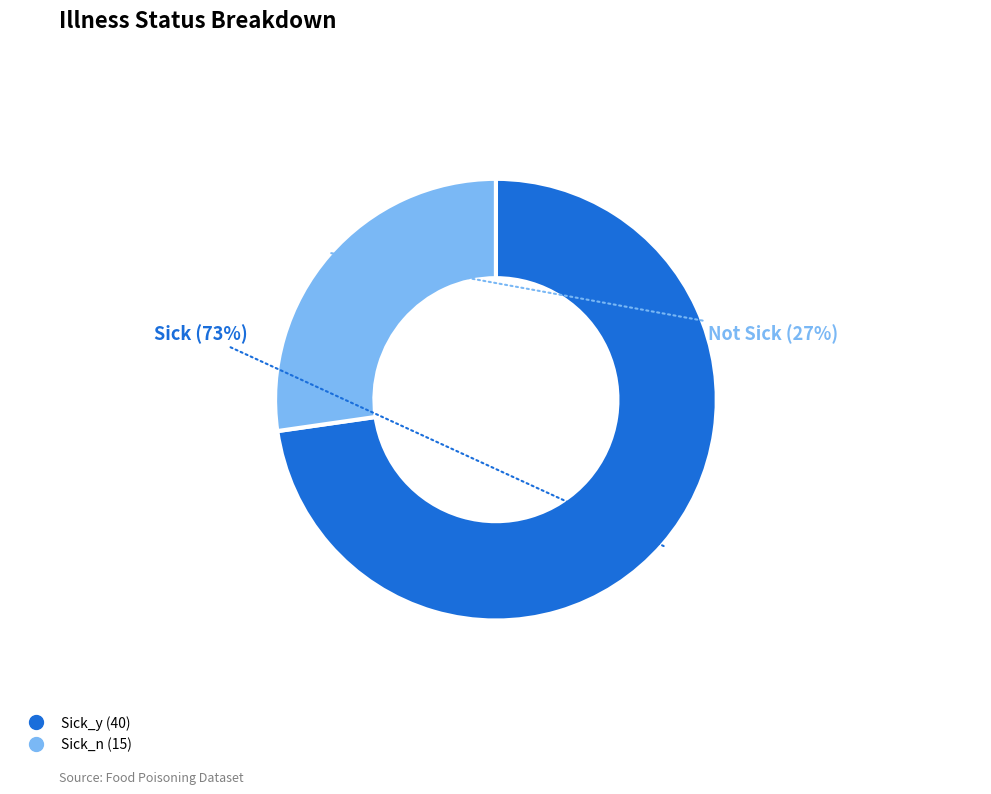

Which slice is the smallest?

Sick_n